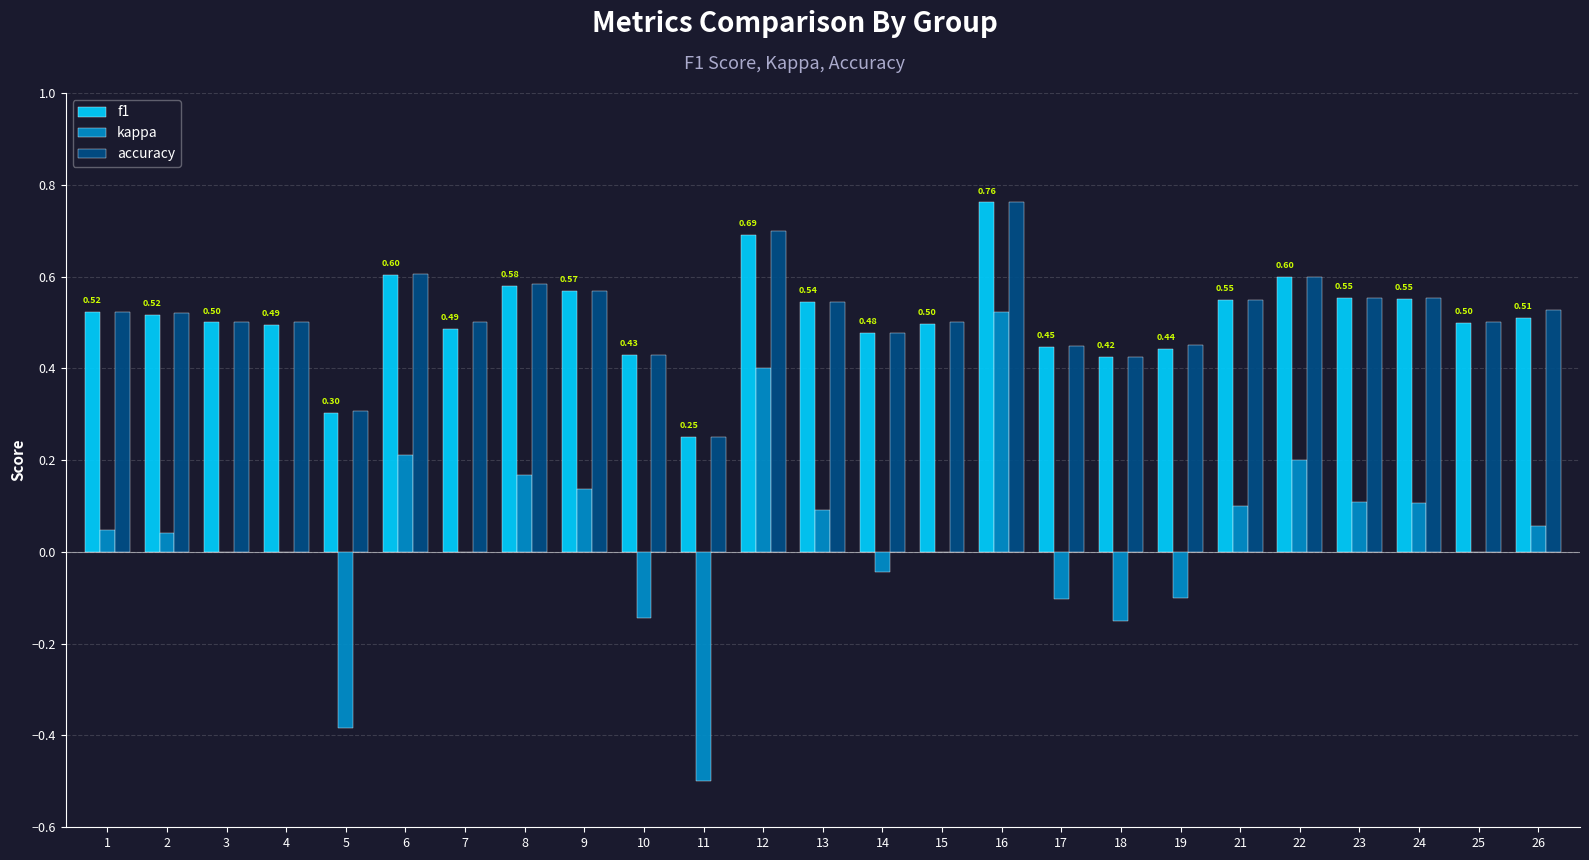

What are all the series names shown in the legend?

f1, kappa, accuracy